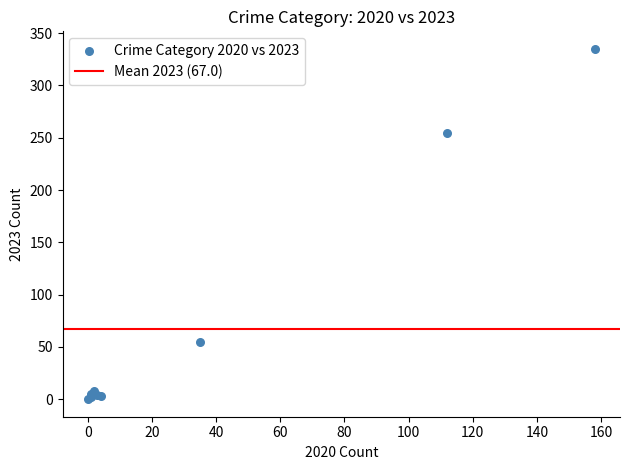

What Y value in the scatter plot is closest to 167?

255